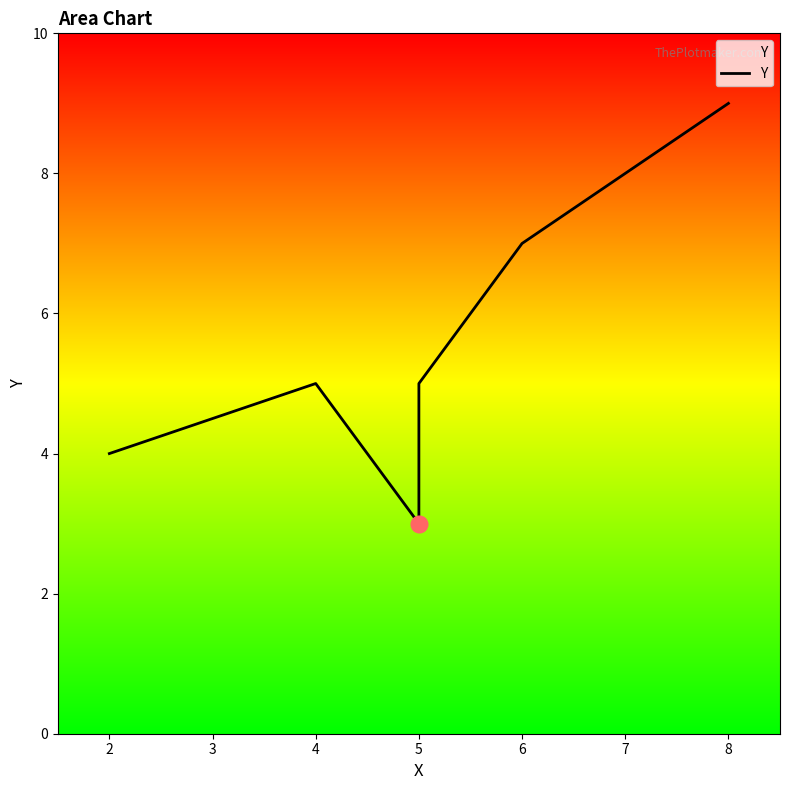

How many data points does each series have?

6